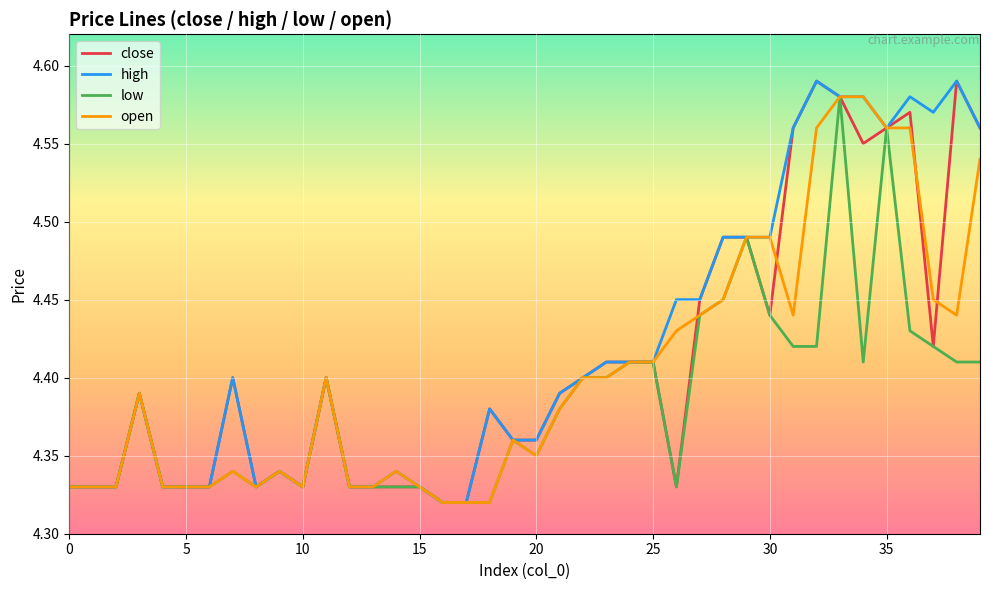

List the series in order of their peak value, lowest first.

low, open, close, high